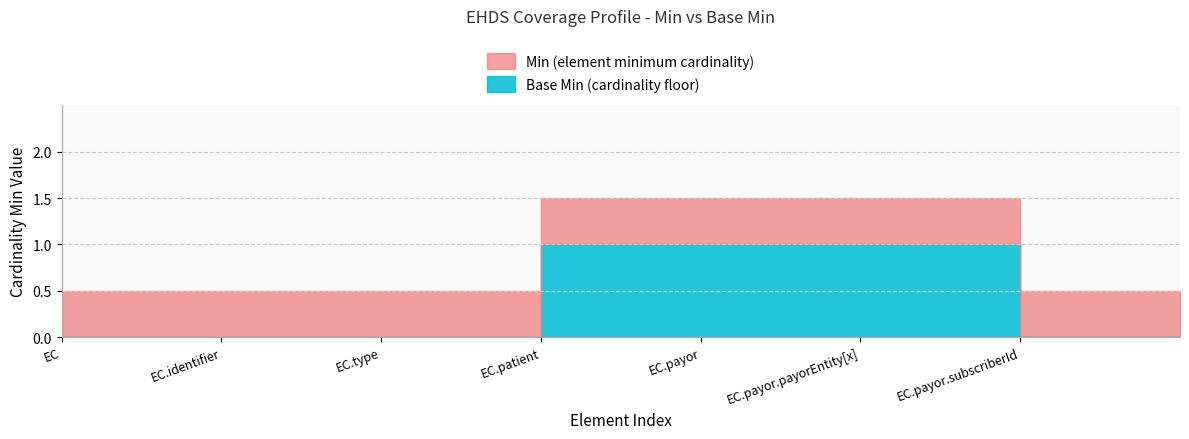

What position from the left is EHDSCoverage.type?

3